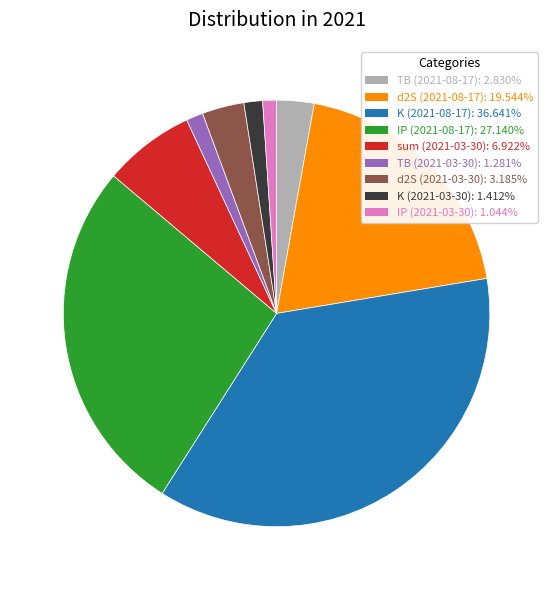

Combined, do K (2021-08-17): 36.641% and IP (2021-08-17): 27.140% account for over 50%?

Yes